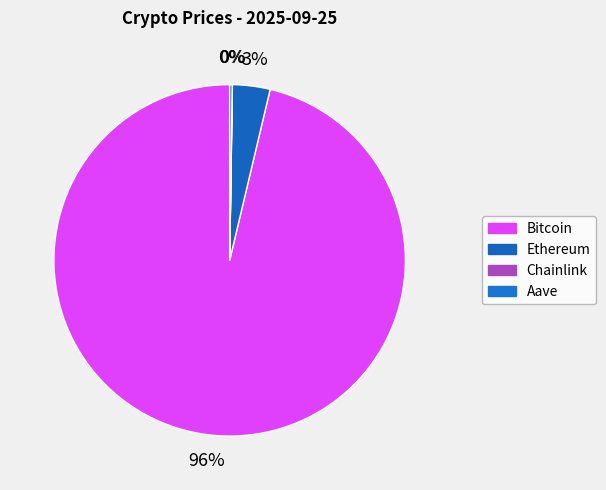

Rank the categories by value from lowest to highest.

Chainlink, Aave, Ethereum, Bitcoin